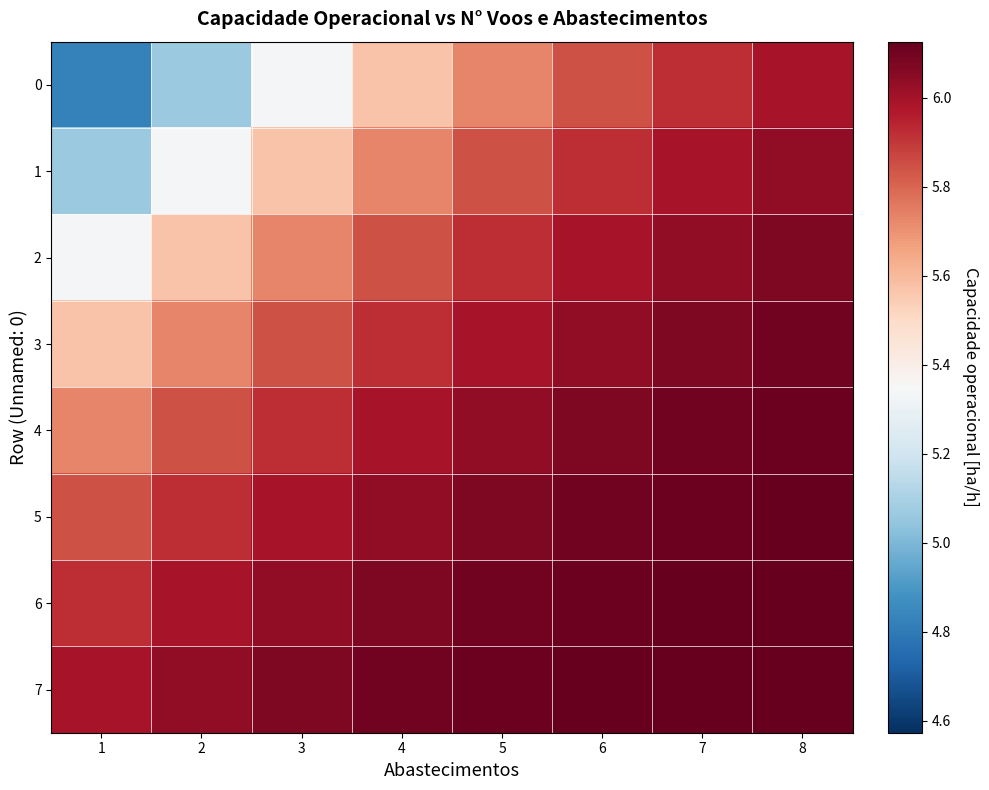

Count the number of categories in the chart.

8